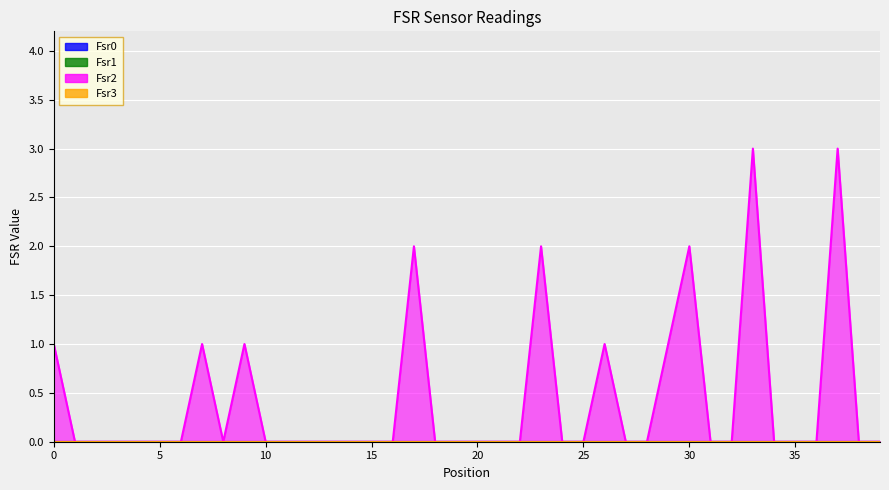

True or false: Fsr1 has more than 0 points higher than both neighbors.

False